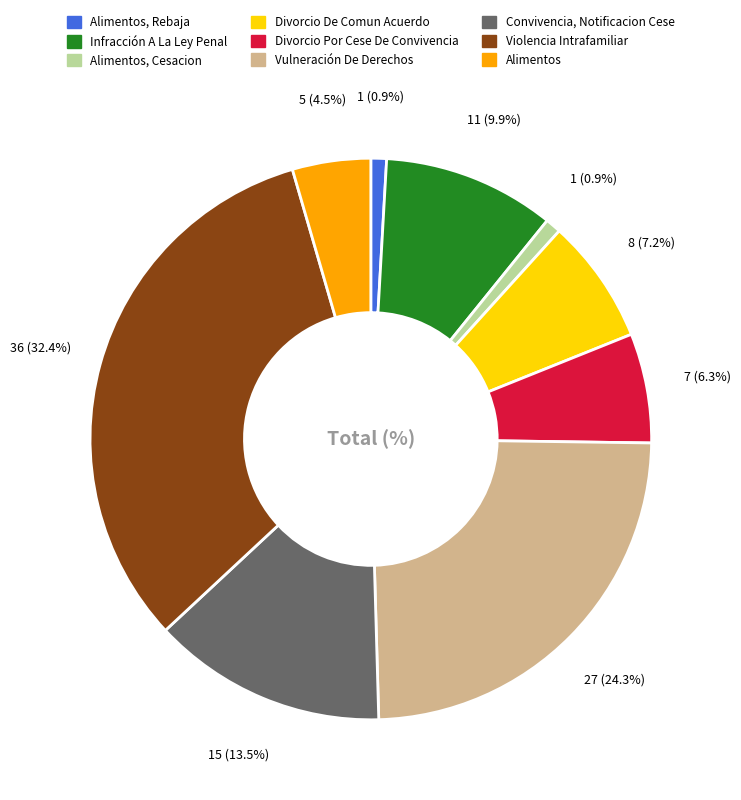

How many segments does this pie chart have?

9